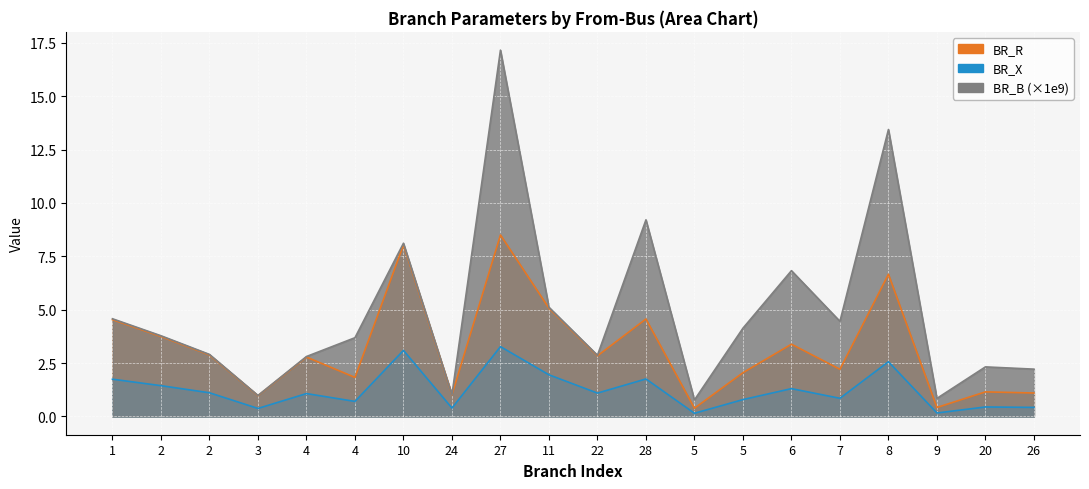

What is the sum of the BR_R values at 7 and 6?

5.6